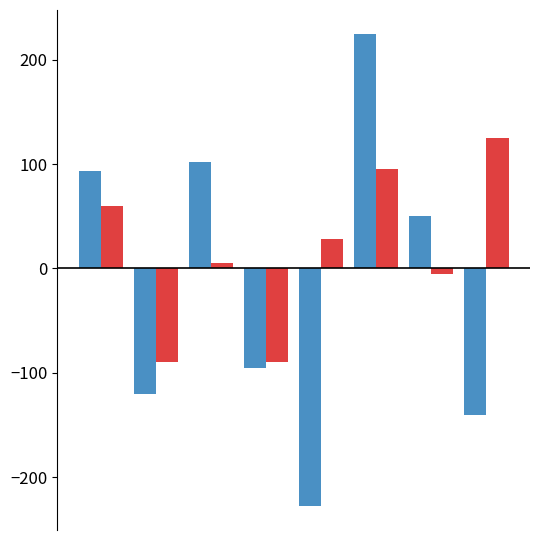

What is the smallest value displayed?

-228